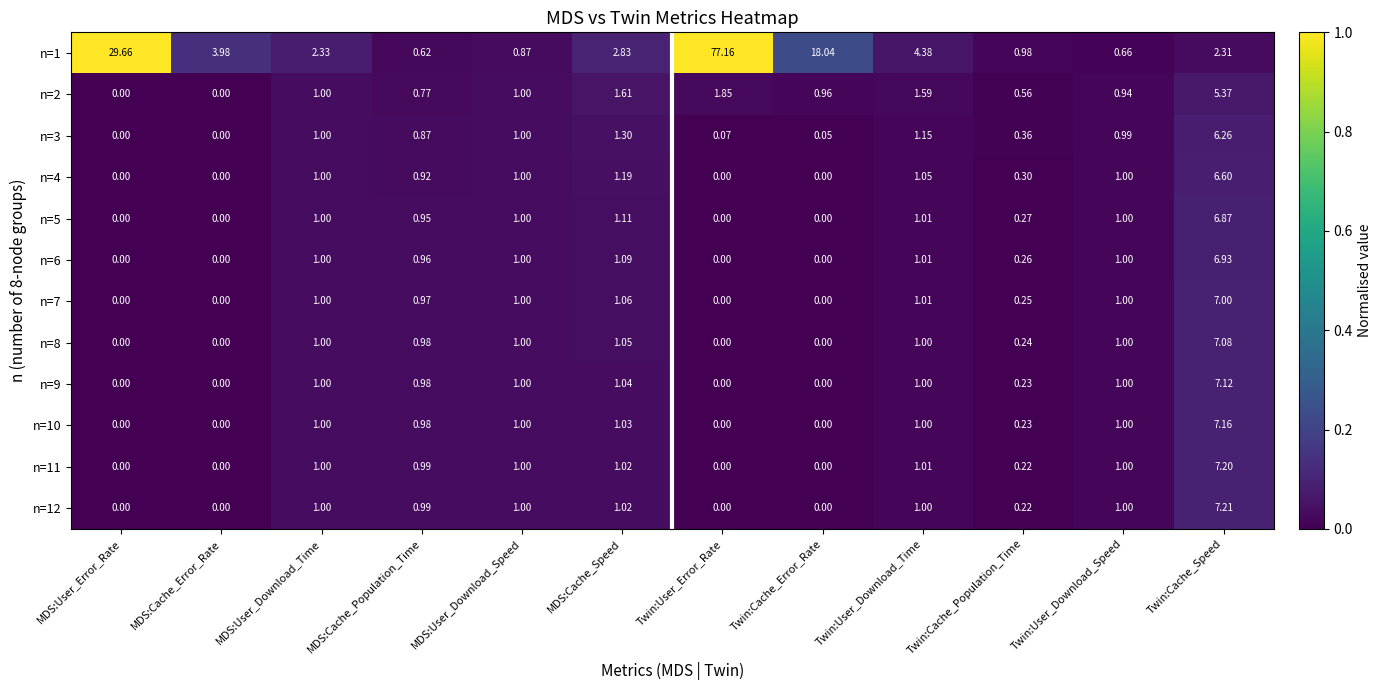

Which series has the widest spread of values?

n=1